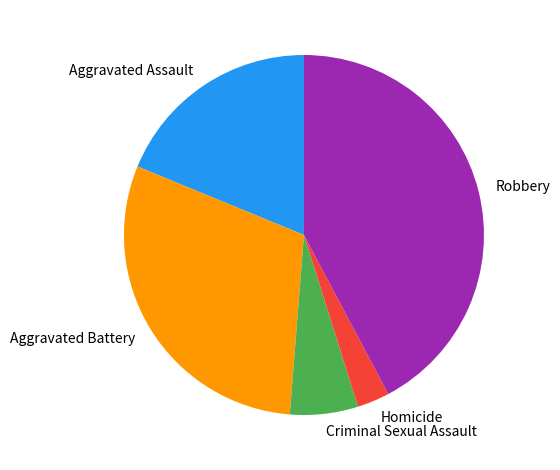

Between Aggravated Assault and Criminal Sexual Assault, which is larger?

Aggravated Assault